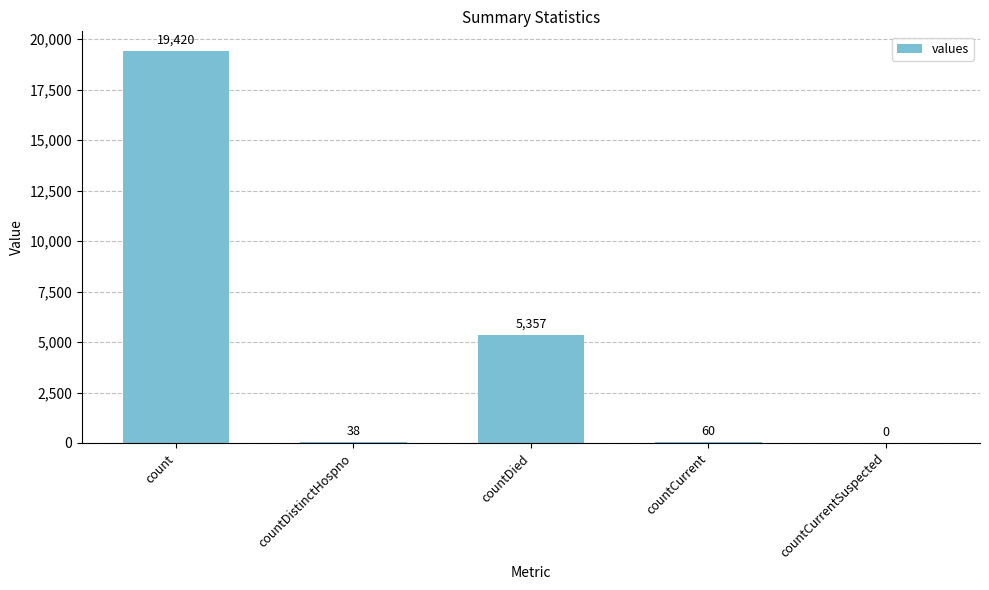

How many categories are shown in the chart?

5